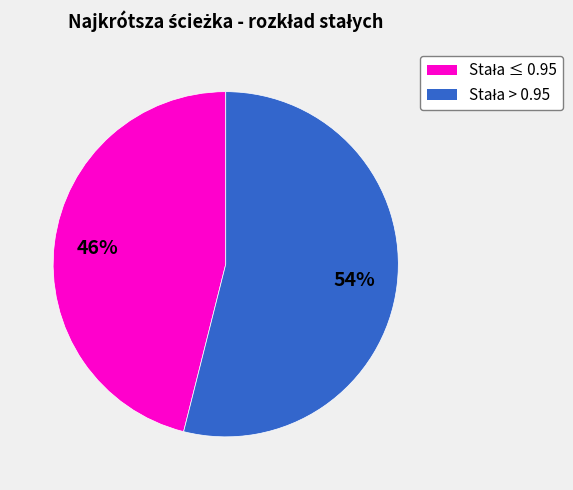

Count the number of slices in the pie.

2